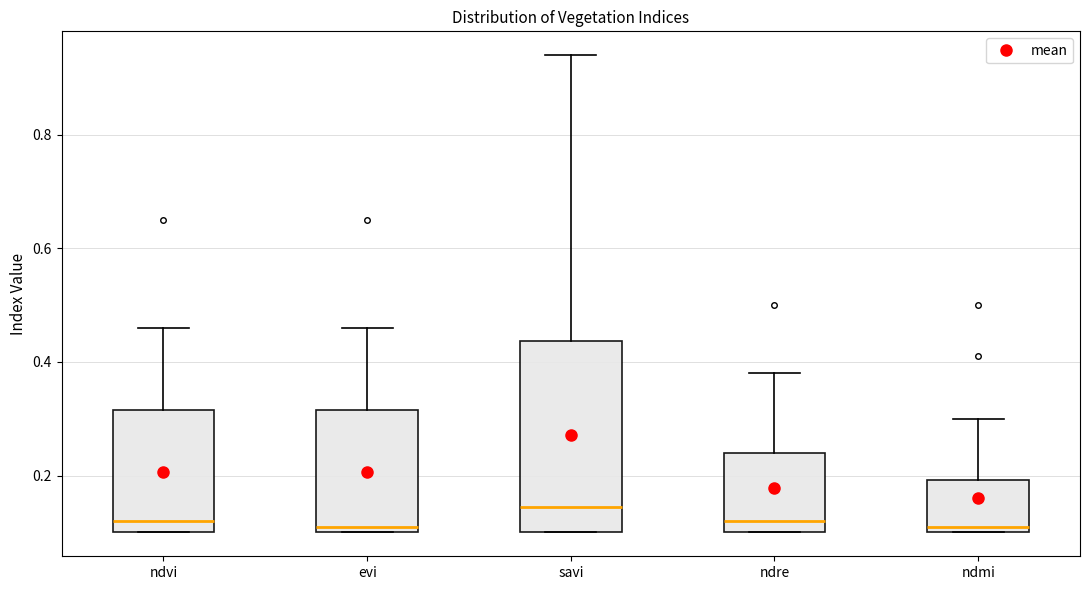

Reading left to right, transcribe this box plot: for each box, give where its median line is, the range the box spans, and where its two whiskers end, as read against the y-axis. The values are not printed on the chart, so give them approximately, as read against the axis.

ndvi: median 0.12, box 0.10 to 0.32, whiskers 0.10 to 0.46
evi: median 0.12, box 0.10 to 0.32, whiskers 0.10 to 0.46
savi: median 0.14, box 0.10 to 0.44, whiskers 0.10 to 0.94
ndre: median 0.12, box 0.10 to 0.24, whiskers 0.10 to 0.38
ndmi: median 0.12, box 0.10 to 0.20, whiskers 0.10 to 0.30